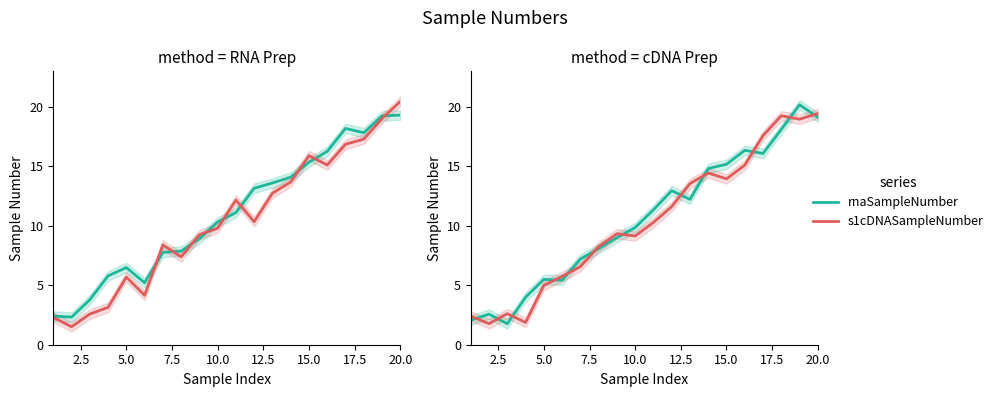

Which series has the widest spread of values?

rnaSampleNumber